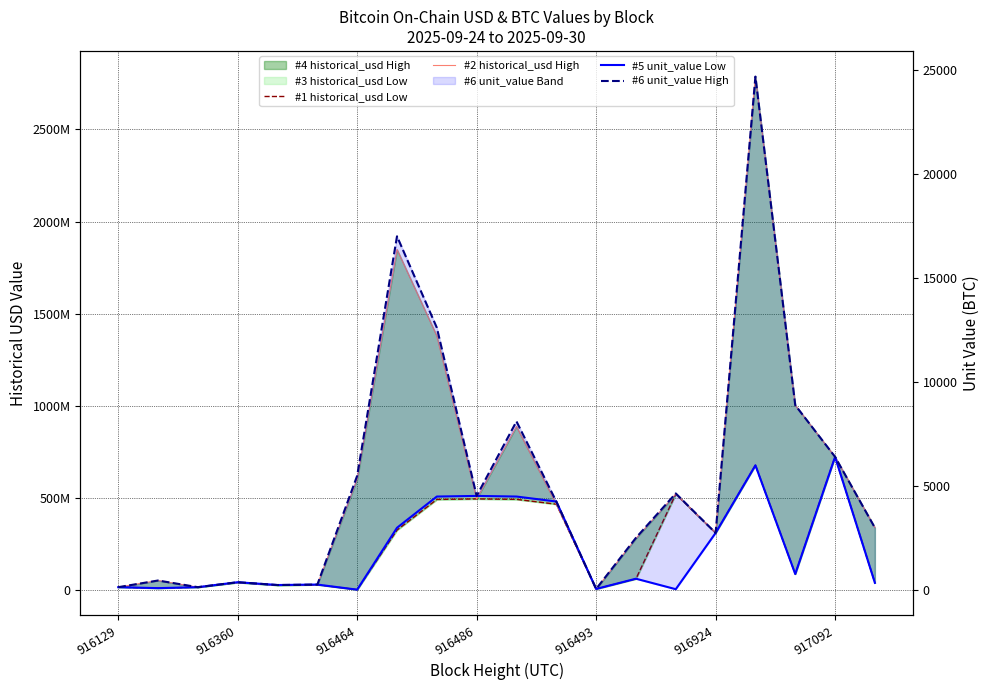

What is the value of the #6 unit_value High point at the 12th from the left?

4260.8